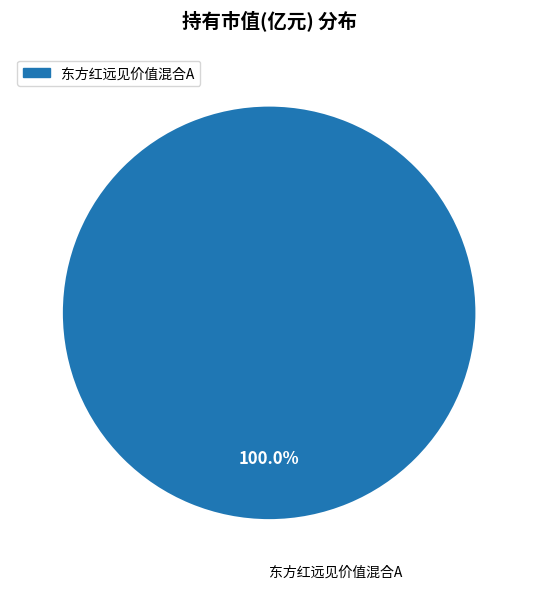

Is there any slice that represents more than half of the pie?

Yes